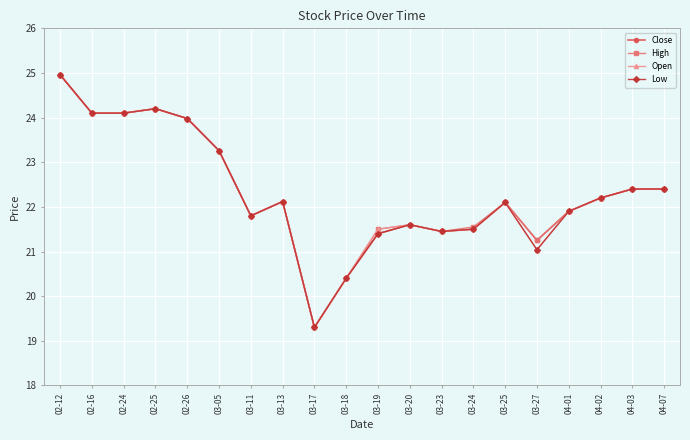

Is it true that Open equals 6.1 at 02-25?

False